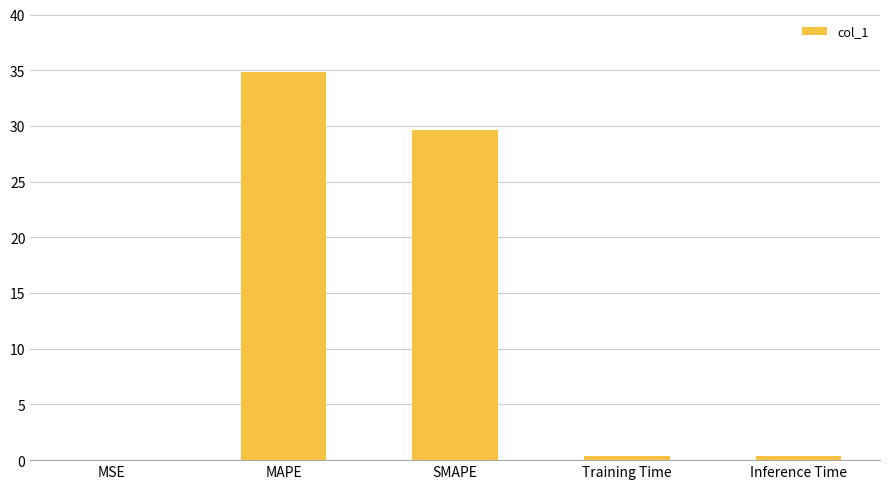

What is the change in value from MAPE to SMAPE?

-5.2